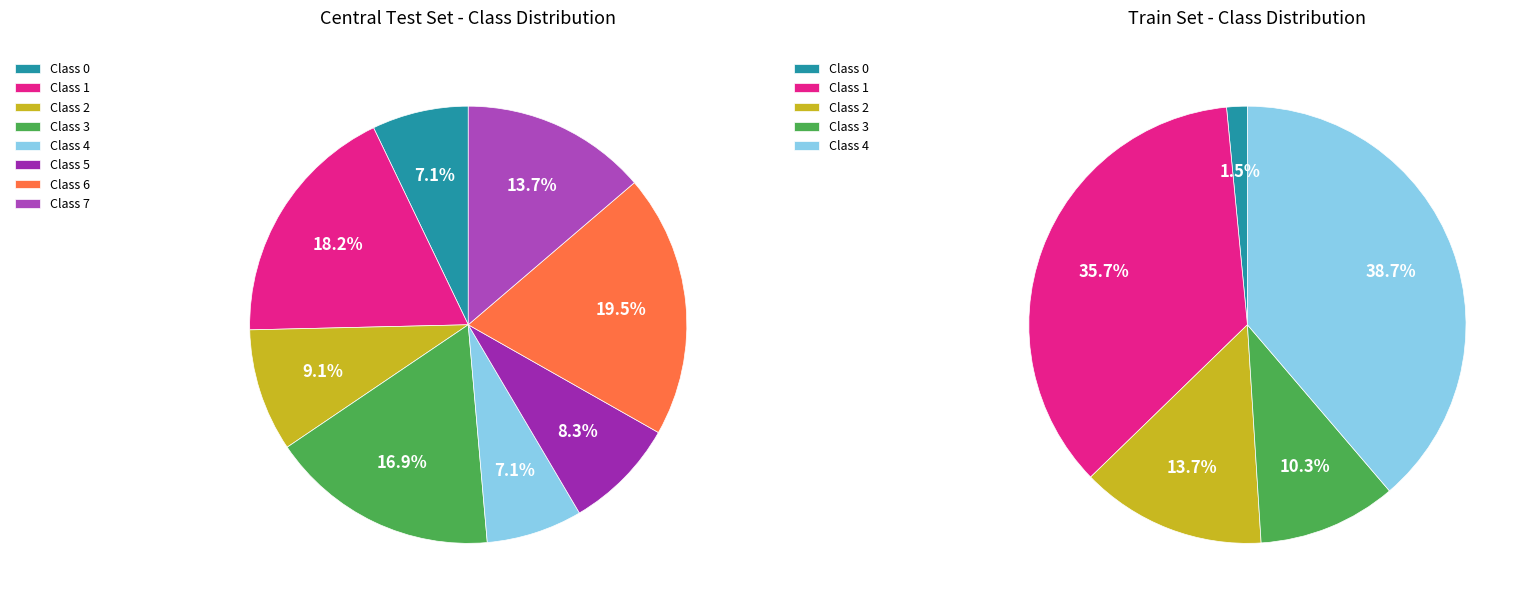

Is 1 the majority of the pie?

No